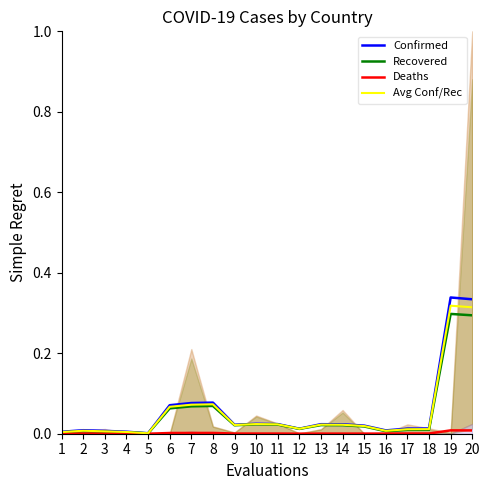

True or false: Recovered and Confirmed intersect in this chart.

False